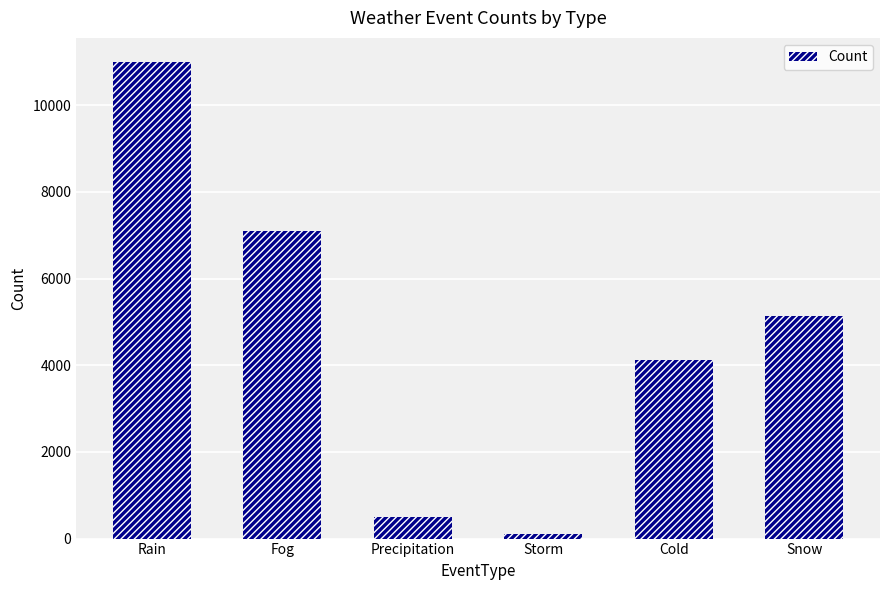

What is the difference between the values at Precipitation and Rain?

10505